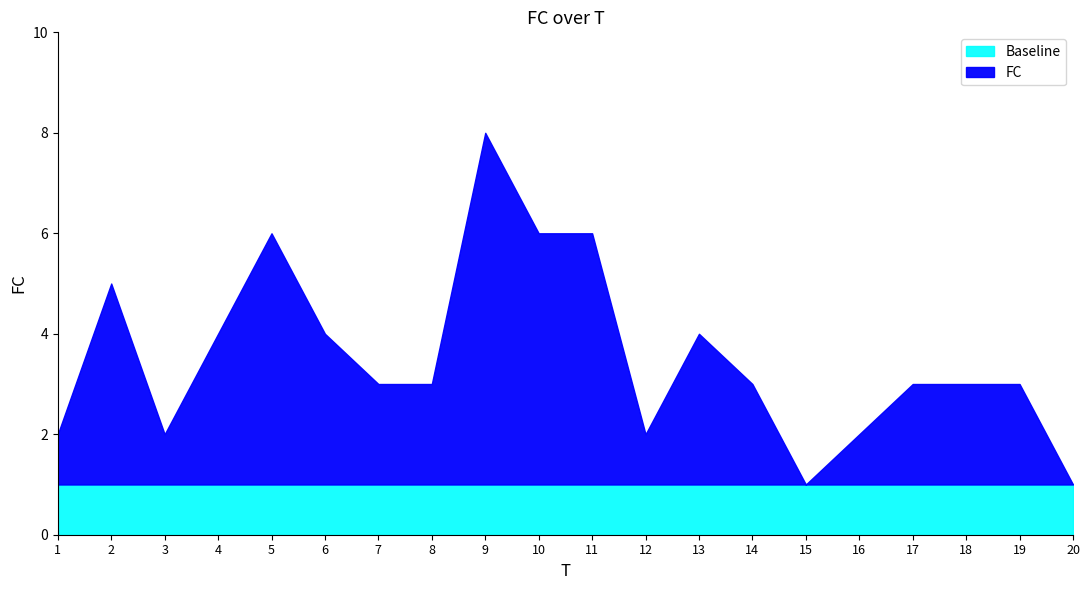

True or false: the data has more than 1 interior local peaks.

True